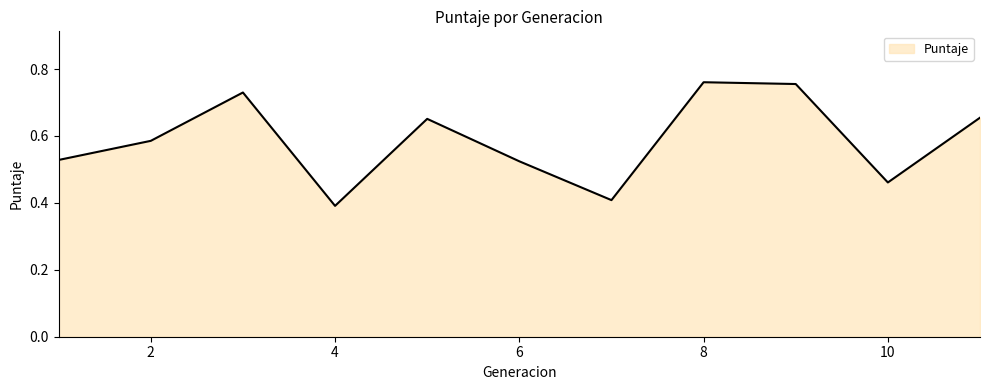

What is the smallest value displayed?

0.4